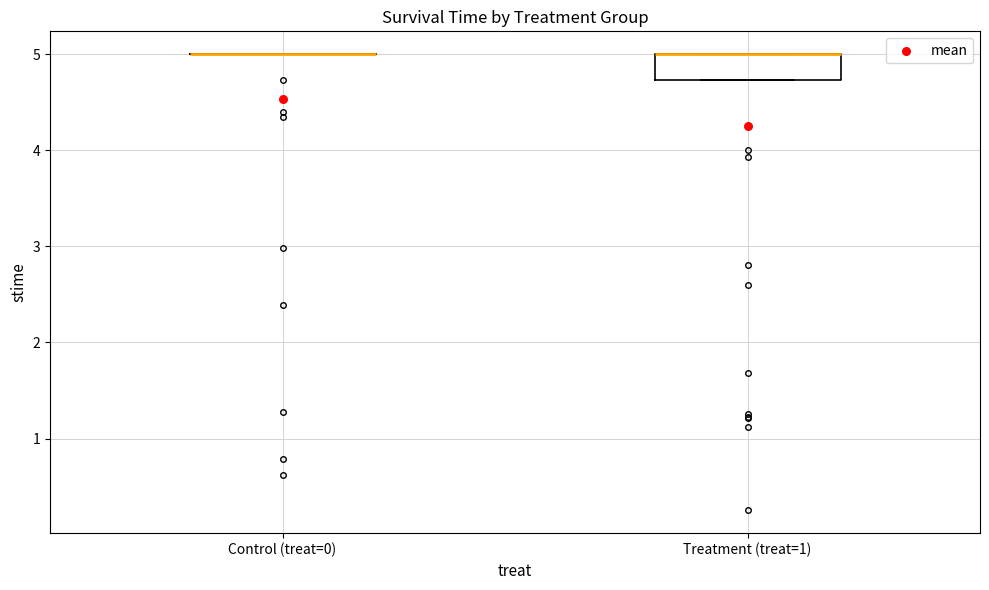

Where is the lower edge of the box for Treatment (treat=1) on the y-axis? The values are not printed on the chart, so give them approximately, as read against the axis.

4.7